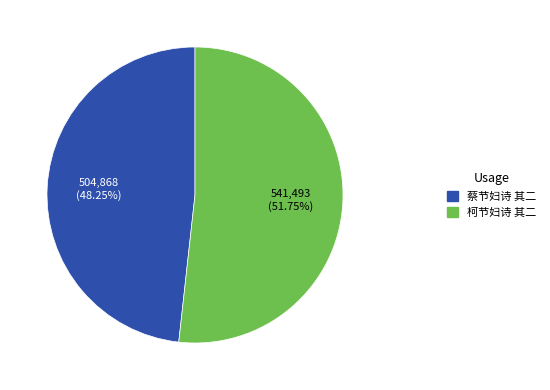

Is there a majority slice in this chart?

Yes